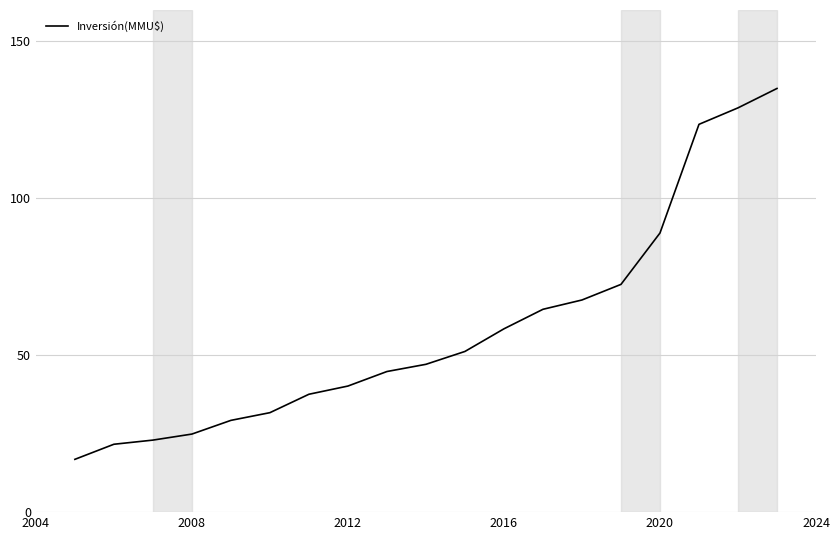

What is the difference between the maximum and minimum values?

118.2